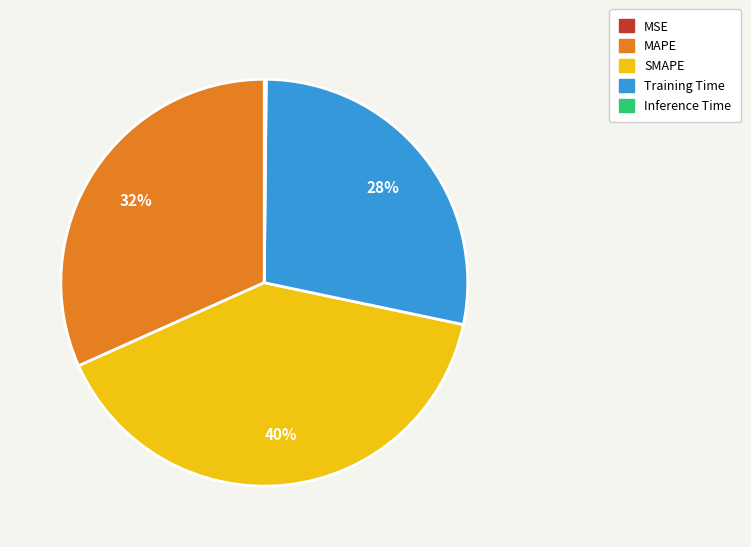

To the nearest percent, what is the difference between the largest and smallest slice percentages?

40%